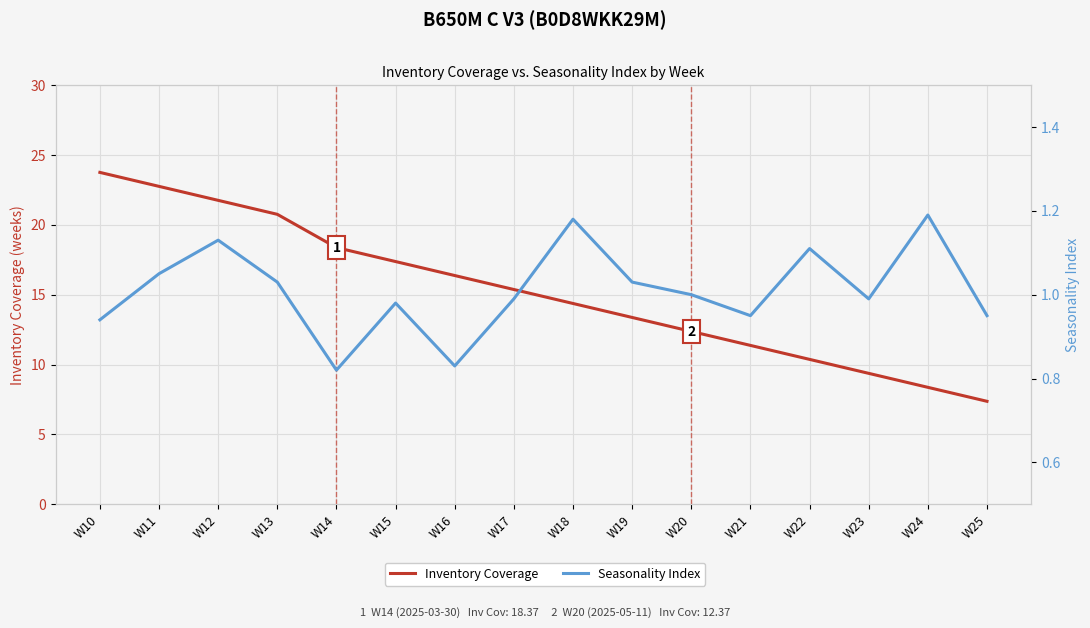

At which category is the sum across all series the highest?

W10